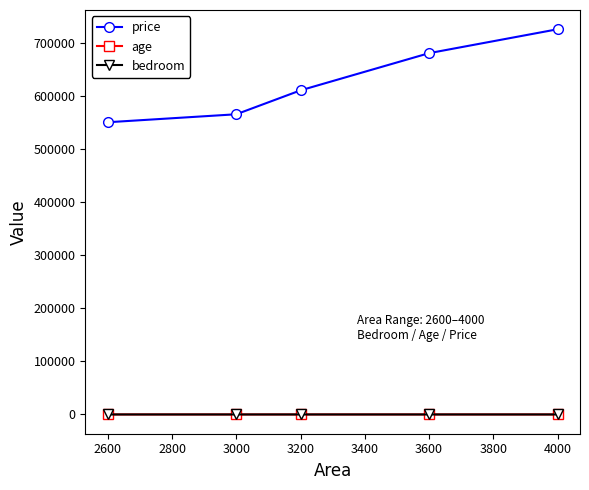

True or false: price and bedroom intersect in this chart.

False